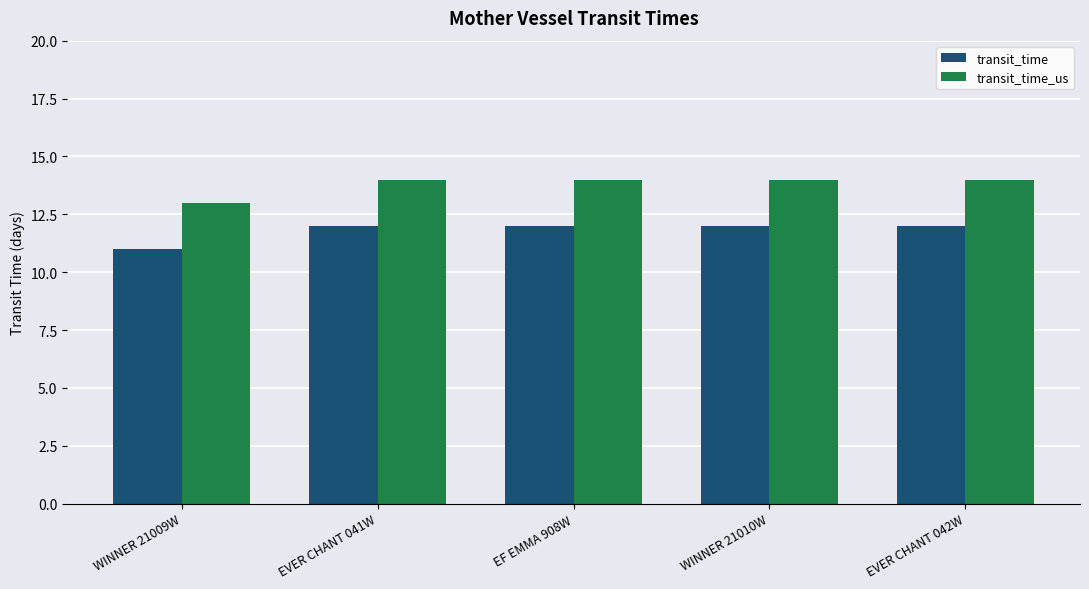

What is the lowest value of the transit_time series?

11